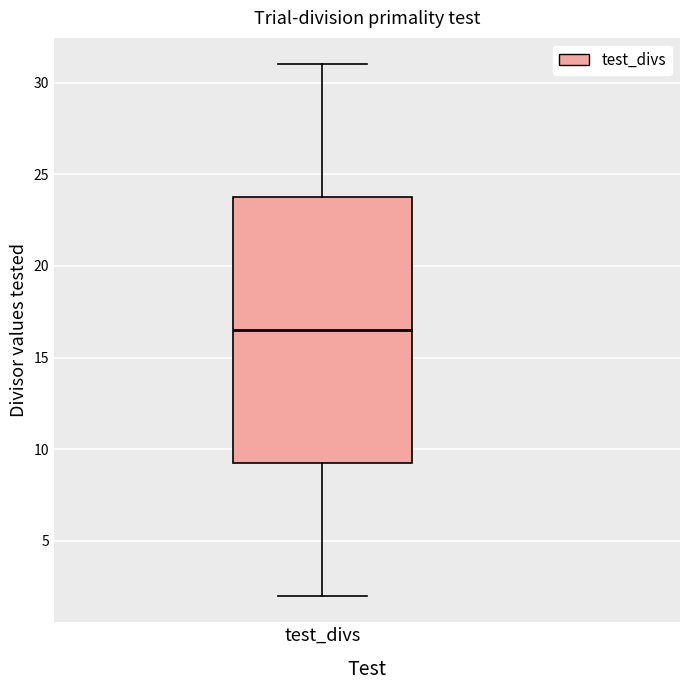

Read this box plot against the y-axis: the position of the median line, the range covered by the box, and the ends of both whiskers. The values are not printed on the chart, so give them approximately, as read against the axis.

median 16.5, box 9.5 to 24.0, whiskers 2.0 to 31.0